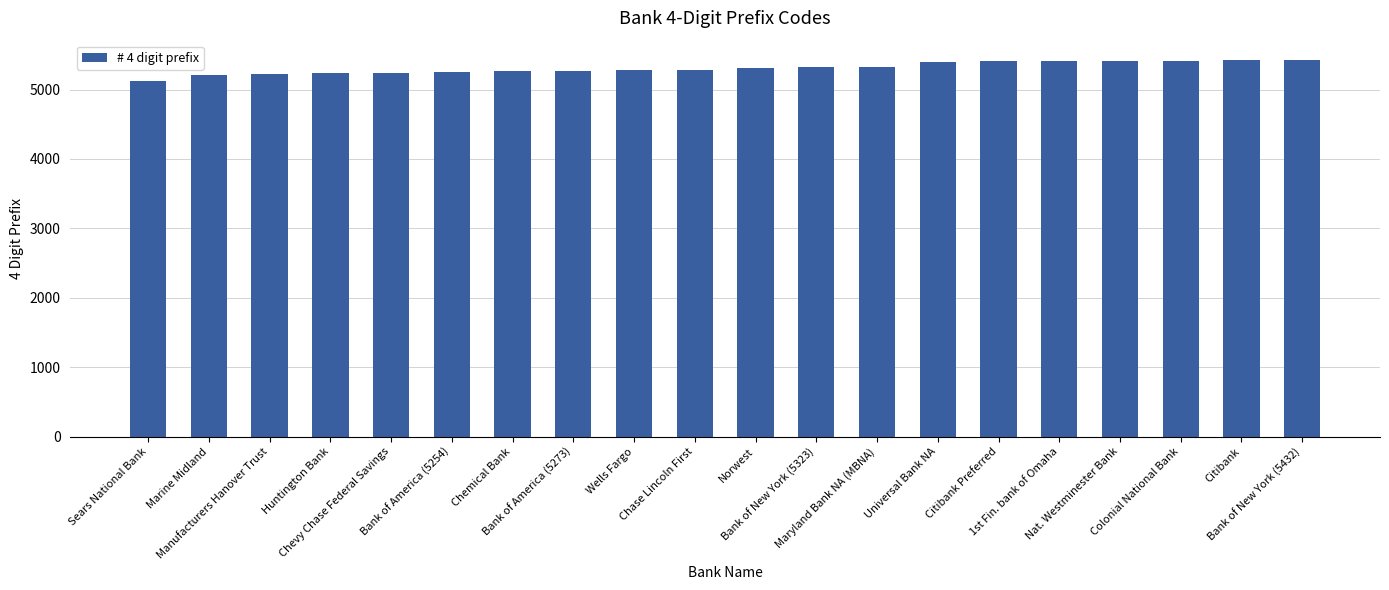

What is the ratio of the value at Nat. Westminester Bank to the value at Colonial National Bank?

1.0